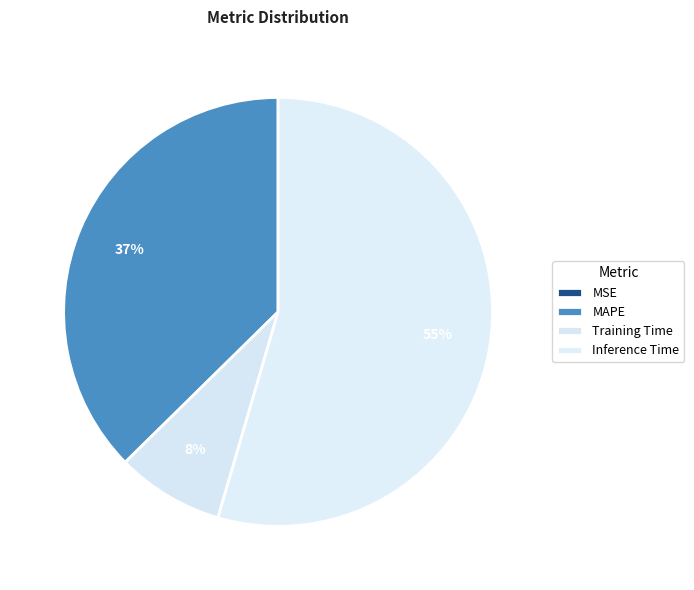

To the nearest percent, what is the difference between the largest and smallest slice percentages?

55%